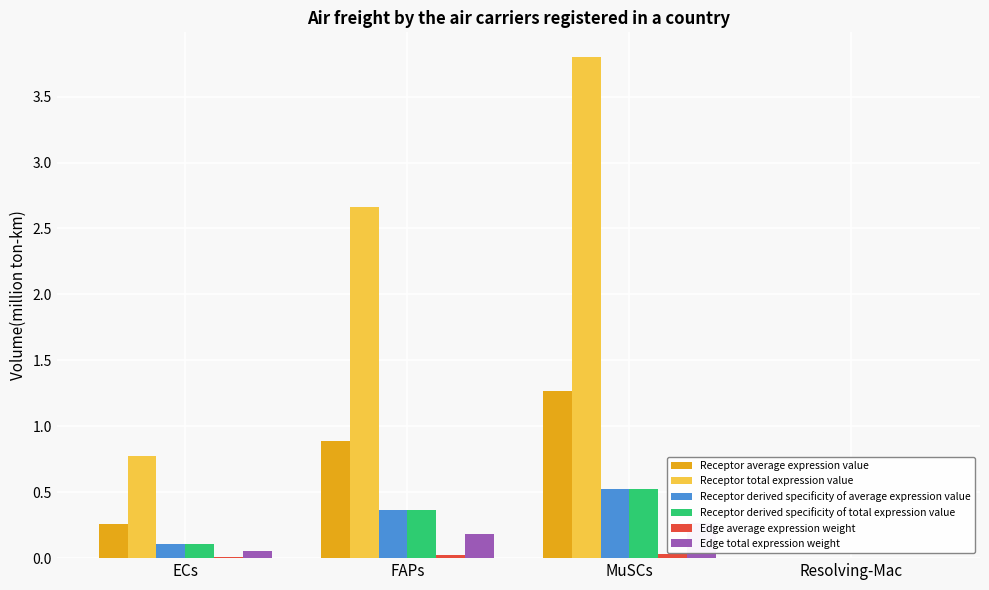

Which series has the largest total across all categories?

Receptor total expression value